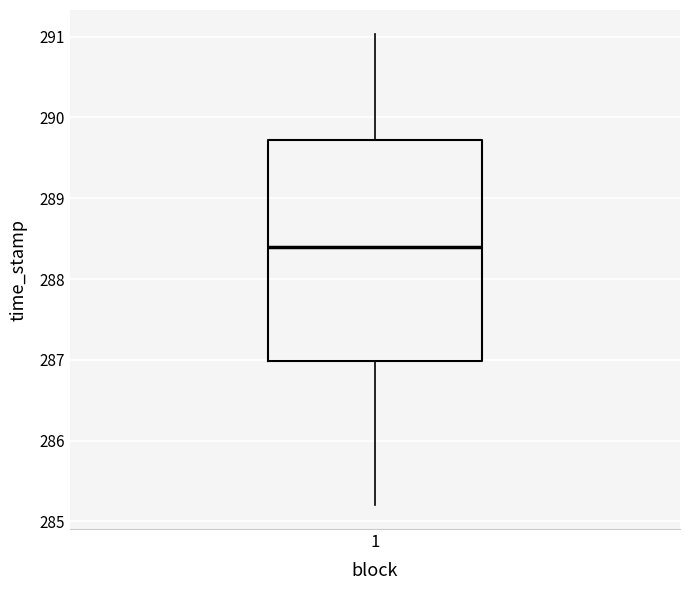

Read this box plot against the y-axis: the position of the median line, the range covered by the box, and the ends of both whiskers. The values are not printed on the chart, so give them approximately, as read against the axis.

median 288.4, box 287.0 to 289.7, whiskers 285.2 to 291.0